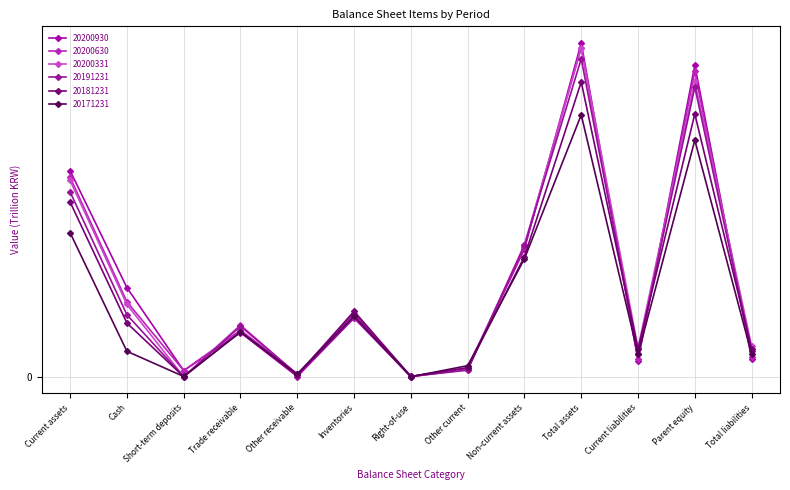

Is this an area chart (filled region under the line)?

No